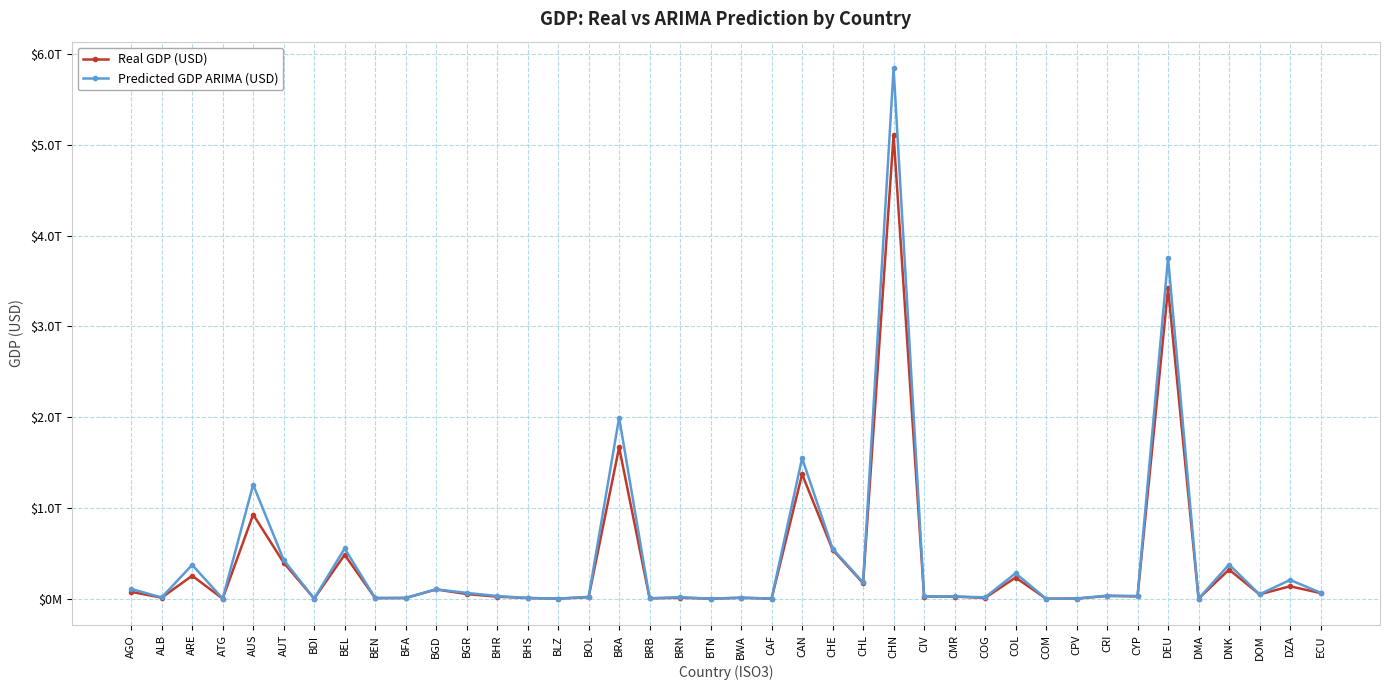

How many intersections are there between Predicted GDP ARIMA (USD) and Real GDP (USD)?

4